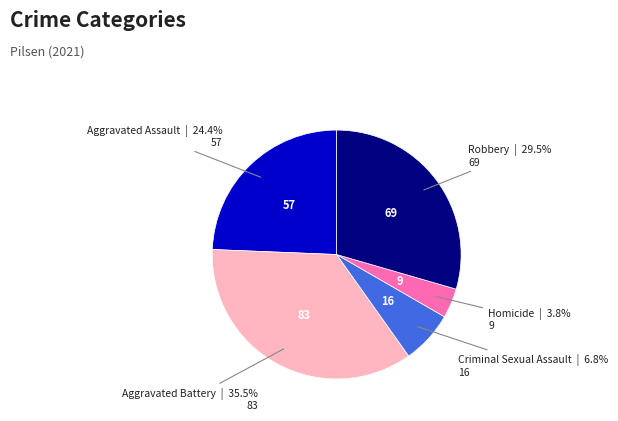

Between Criminal Sexual Assault and Robbery, which is larger?

Robbery